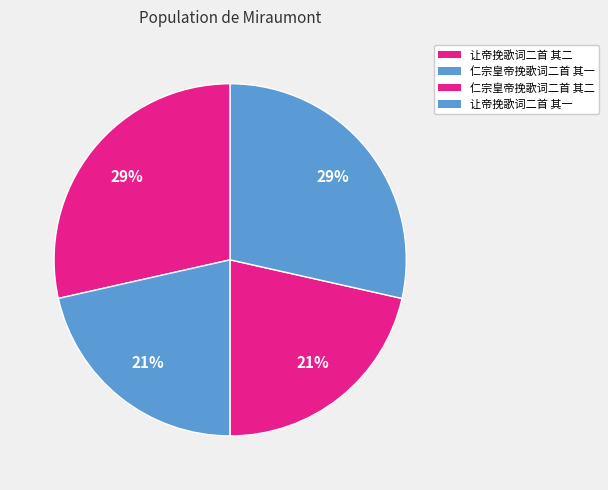

Rank the categories by value from highest to lowest.

让帝挽歌词二首 其二, 让帝挽歌词二首 其一, 仁宗皇帝挽歌词二首 其一, 仁宗皇帝挽歌词二首 其二